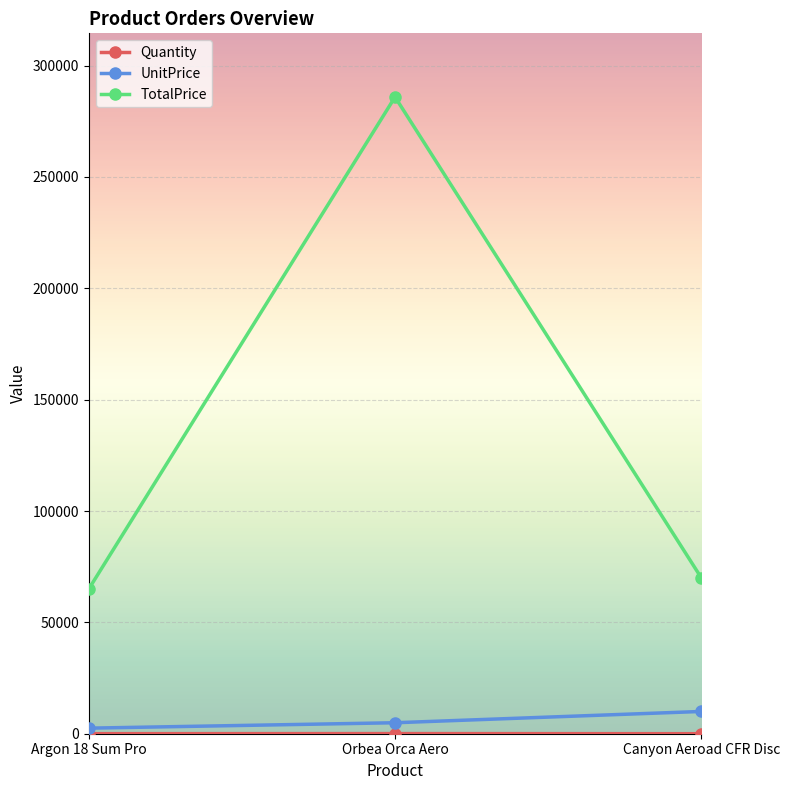

What is the spread (max minus min) of values at Canyon Aeroad CFR Disc?

69986